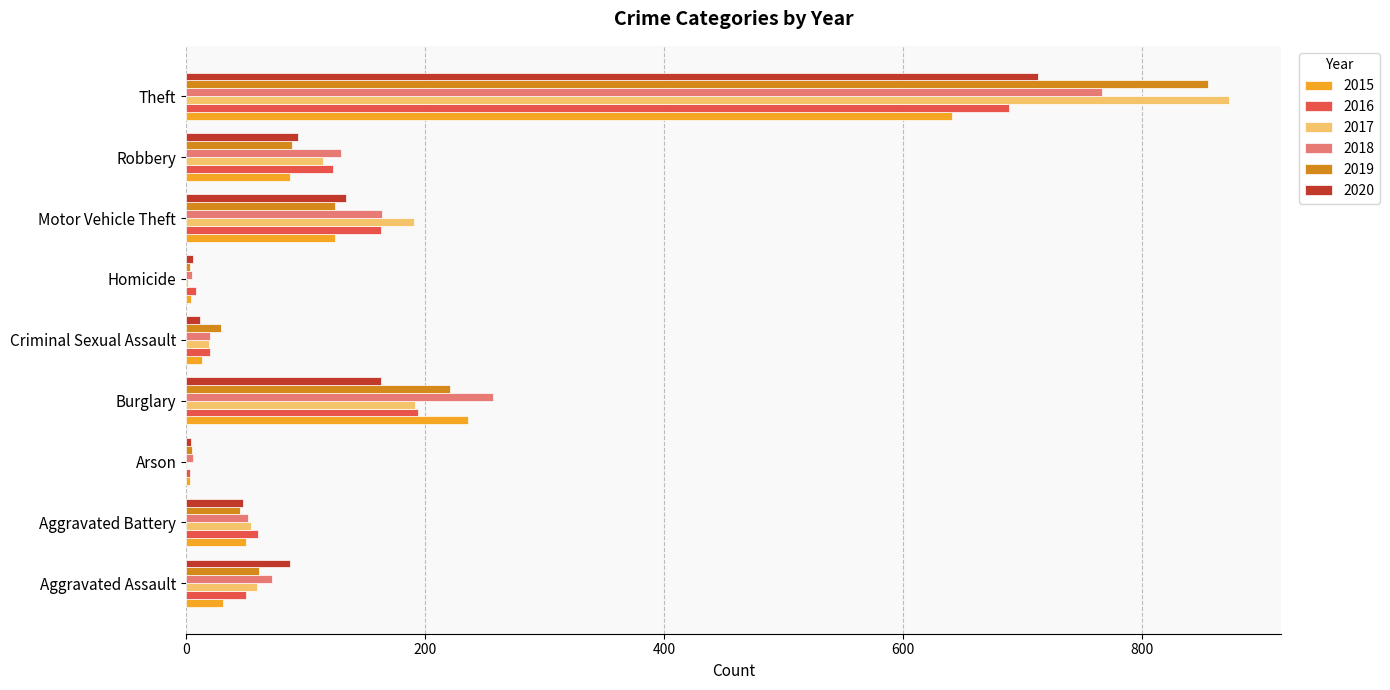

The value of 2018 at Criminal Sexual Assault is 20. True or false?

True